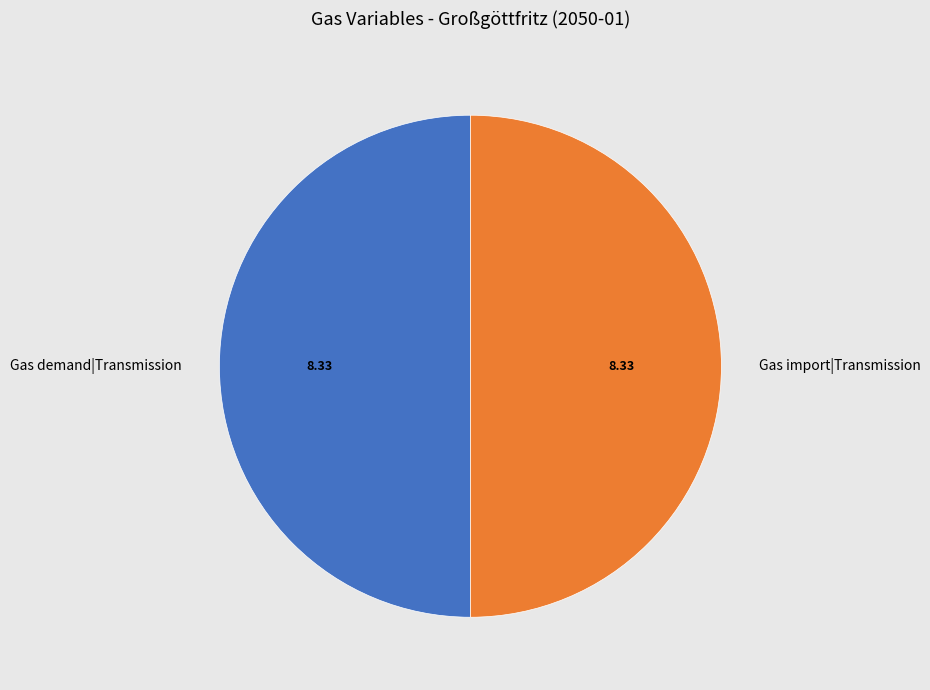

Approximately how many times larger is the value at Gas demand|Transmission compared to Gas import|Transmission?

1.0